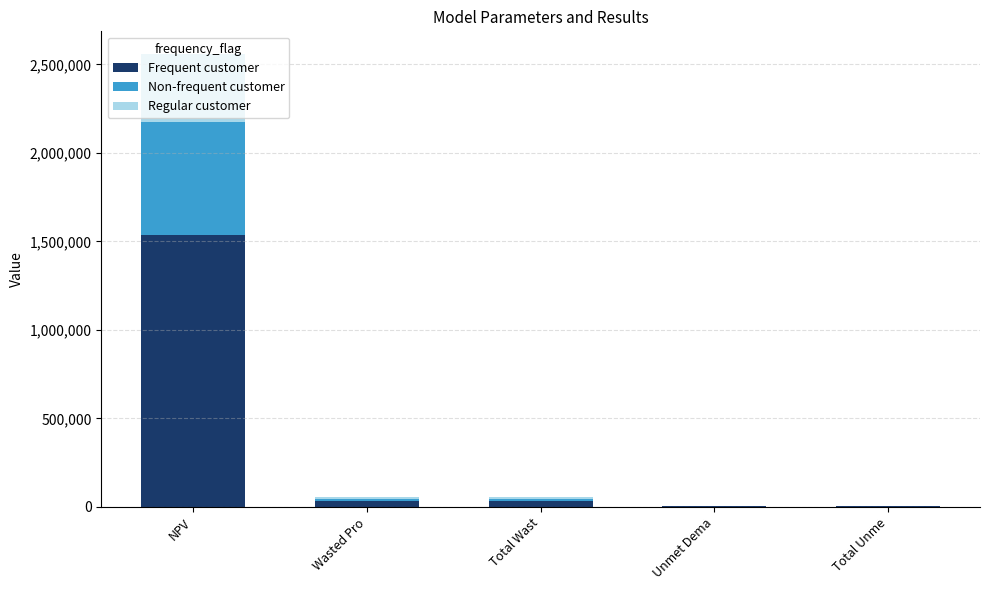

Is it true that Frequent customer equals 2624811.5 at NPV?

False